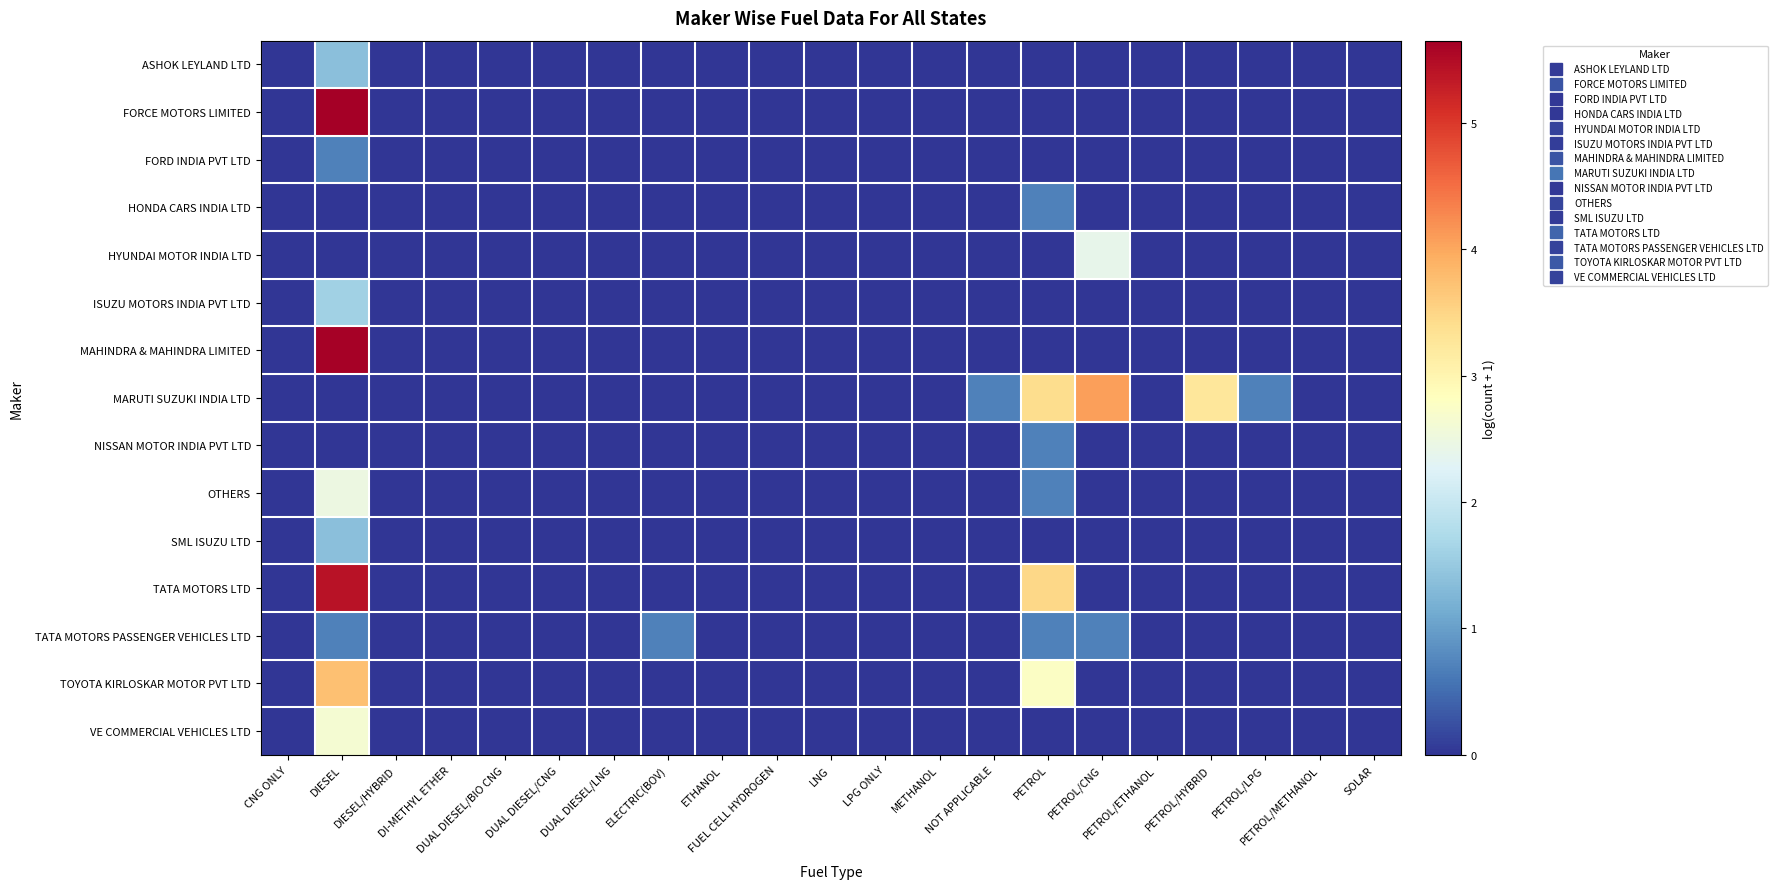

Reading right to left, list all the values displayed in this chart.

ASHOK LEYLAND LTD: SOLAR=0.0	PETROL/METHANOL=0.0	PETROL/LPG=0.0	PETROL/HYBRID=0.0	PETROL/ETHANOL=0.0	PETROL/CNG=0.0	PETROL=0.0	NOT APPLICABLE=0.0	METHANOL=0.0	LPG ONLY=0.0	LNG=0.0	FUEL CELL HYDROGEN=0.0	ETHANOL=0.0	ELECTRIC(BOV)=0.0	DUAL DIESEL/LNG=0.0	DUAL DIESEL/CNG=0.0	DUAL DIESEL/BIO CNG=0.0	DI-METHYL ETHER=0.0	DIESEL/HYBRID=0.0	DIESEL=1.4	CNG ONLY=0.0
FORCE MOTORS LIMITED: SOLAR=0.0	PETROL/METHANOL=0.0	PETROL/LPG=0.0	PETROL/HYBRID=0.0	PETROL/ETHANOL=0.0	PETROL/CNG=0.0	PETROL=0.0	NOT APPLICABLE=0.0	METHANOL=0.0	LPG ONLY=0.0	LNG=0.0	FUEL CELL HYDROGEN=0.0	ETHANOL=0.0	ELECTRIC(BOV)=0.0	DUAL DIESEL/LNG=0.0	DUAL DIESEL/CNG=0.0	DUAL DIESEL/BIO CNG=0.0	DI-METHYL ETHER=0.0	DIESEL/HYBRID=0.0	DIESEL=5.6	CNG ONLY=0.0
FORD INDIA PVT LTD: SOLAR=0.0	PETROL/METHANOL=0.0	PETROL/LPG=0.0	PETROL/HYBRID=0.0	PETROL/ETHANOL=0.0	PETROL/CNG=0.0	PETROL=0.0	NOT APPLICABLE=0.0	METHANOL=0.0	LPG ONLY=0.0	LNG=0.0	FUEL CELL HYDROGEN=0.0	ETHANOL=0.0	ELECTRIC(BOV)=0.0	DUAL DIESEL/LNG=0.0	DUAL DIESEL/CNG=0.0	DUAL DIESEL/BIO CNG=0.0	DI-METHYL ETHER=0.0	DIESEL/HYBRID=0.0	DIESEL=0.7	CNG ONLY=0.0
HONDA CARS INDIA LTD: SOLAR=0.0	PETROL/METHANOL=0.0	PETROL/LPG=0.0	PETROL/HYBRID=0.0	PETROL/ETHANOL=0.0	PETROL/CNG=0.0	PETROL=0.7	NOT APPLICABLE=0.0	METHANOL=0.0	LPG ONLY=0.0	LNG=0.0	FUEL CELL HYDROGEN=0.0	ETHANOL=0.0	ELECTRIC(BOV)=0.0	DUAL DIESEL/LNG=0.0	DUAL DIESEL/CNG=0.0	DUAL DIESEL/BIO CNG=0.0	DI-METHYL ETHER=0.0	DIESEL/HYBRID=0.0	DIESEL=0.0	CNG ONLY=0.0
HYUNDAI MOTOR INDIA LTD: SOLAR=0.0	PETROL/METHANOL=0.0	PETROL/LPG=0.0	PETROL/HYBRID=0.0	PETROL/ETHANOL=0.0	PETROL/CNG=2.4	PETROL=0.0	NOT APPLICABLE=0.0	METHANOL=0.0	LPG ONLY=0.0	LNG=0.0	FUEL CELL HYDROGEN=0.0	ETHANOL=0.0	ELECTRIC(BOV)=0.0	DUAL DIESEL/LNG=0.0	DUAL DIESEL/CNG=0.0	DUAL DIESEL/BIO CNG=0.0	DI-METHYL ETHER=0.0	DIESEL/HYBRID=0.0	DIESEL=0.0	CNG ONLY=0.0
ISUZU MOTORS INDIA PVT LTD: SOLAR=0.0	PETROL/METHANOL=0.0	PETROL/LPG=0.0	PETROL/HYBRID=0.0	PETROL/ETHANOL=0.0	PETROL/CNG=0.0	PETROL=0.0	NOT APPLICABLE=0.0	METHANOL=0.0	LPG ONLY=0.0	LNG=0.0	FUEL CELL HYDROGEN=0.0	ETHANOL=0.0	ELECTRIC(BOV)=0.0	DUAL DIESEL/LNG=0.0	DUAL DIESEL/CNG=0.0	DUAL DIESEL/BIO CNG=0.0	DI-METHYL ETHER=0.0	DIESEL/HYBRID=0.0	DIESEL=1.6	CNG ONLY=0.0
MAHINDRA & MAHINDRA LIMITED: SOLAR=0.0	PETROL/METHANOL=0.0	PETROL/LPG=0.0	PETROL/HYBRID=0.0	PETROL/ETHANOL=0.0	PETROL/CNG=0.0	PETROL=0.0	NOT APPLICABLE=0.0	METHANOL=0.0	LPG ONLY=0.0	LNG=0.0	FUEL CELL HYDROGEN=0.0	ETHANOL=0.0	ELECTRIC(BOV)=0.0	DUAL DIESEL/LNG=0.0	DUAL DIESEL/CNG=0.0	DUAL DIESEL/BIO CNG=0.0	DI-METHYL ETHER=0.0	DIESEL/HYBRID=0.0	DIESEL=5.6	CNG ONLY=0.0
MARUTI SUZUKI INDIA LTD: SOLAR=0.0	PETROL/METHANOL=0.0	PETROL/LPG=0.7	PETROL/HYBRID=3.3	PETROL/ETHANOL=0.0	PETROL/CNG=4.1	PETROL=3.4	NOT APPLICABLE=0.7	METHANOL=0.0	LPG ONLY=0.0	LNG=0.0	FUEL CELL HYDROGEN=0.0	ETHANOL=0.0	ELECTRIC(BOV)=0.0	DUAL DIESEL/LNG=0.0	DUAL DIESEL/CNG=0.0	DUAL DIESEL/BIO CNG=0.0	DI-METHYL ETHER=0.0	DIESEL/HYBRID=0.0	DIESEL=0.0	CNG ONLY=0.0
NISSAN MOTOR INDIA PVT LTD: SOLAR=0.0	PETROL/METHANOL=0.0	PETROL/LPG=0.0	PETROL/HYBRID=0.0	PETROL/ETHANOL=0.0	PETROL/CNG=0.0	PETROL=0.7	NOT APPLICABLE=0.0	METHANOL=0.0	LPG ONLY=0.0	LNG=0.0	FUEL CELL HYDROGEN=0.0	ETHANOL=0.0	ELECTRIC(BOV)=0.0	DUAL DIESEL/LNG=0.0	DUAL DIESEL/CNG=0.0	DUAL DIESEL/BIO CNG=0.0	DI-METHYL ETHER=0.0	DIESEL/HYBRID=0.0	DIESEL=0.0	CNG ONLY=0.0
OTHERS: SOLAR=0.0	PETROL/METHANOL=0.0	PETROL/LPG=0.0	PETROL/HYBRID=0.0	PETROL/ETHANOL=0.0	PETROL/CNG=0.0	PETROL=0.7	NOT APPLICABLE=0.0	METHANOL=0.0	LPG ONLY=0.0	LNG=0.0	FUEL CELL HYDROGEN=0.0	ETHANOL=0.0	ELECTRIC(BOV)=0.0	DUAL DIESEL/LNG=0.0	DUAL DIESEL/CNG=0.0	DUAL DIESEL/BIO CNG=0.0	DI-METHYL ETHER=0.0	DIESEL/HYBRID=0.0	DIESEL=2.5	CNG ONLY=0.0
SML ISUZU LTD: SOLAR=0.0	PETROL/METHANOL=0.0	PETROL/LPG=0.0	PETROL/HYBRID=0.0	PETROL/ETHANOL=0.0	PETROL/CNG=0.0	PETROL=0.0	NOT APPLICABLE=0.0	METHANOL=0.0	LPG ONLY=0.0	LNG=0.0	FUEL CELL HYDROGEN=0.0	ETHANOL=0.0	ELECTRIC(BOV)=0.0	DUAL DIESEL/LNG=0.0	DUAL DIESEL/CNG=0.0	DUAL DIESEL/BIO CNG=0.0	DI-METHYL ETHER=0.0	DIESEL/HYBRID=0.0	DIESEL=1.4	CNG ONLY=0.0
TATA MOTORS LTD: SOLAR=0.0	PETROL/METHANOL=0.0	PETROL/LPG=0.0	PETROL/HYBRID=0.0	PETROL/ETHANOL=0.0	PETROL/CNG=0.0	PETROL=3.5	NOT APPLICABLE=0.0	METHANOL=0.0	LPG ONLY=0.0	LNG=0.0	FUEL CELL HYDROGEN=0.0	ETHANOL=0.0	ELECTRIC(BOV)=0.0	DUAL DIESEL/LNG=0.0	DUAL DIESEL/CNG=0.0	DUAL DIESEL/BIO CNG=0.0	DI-METHYL ETHER=0.0	DIESEL/HYBRID=0.0	DIESEL=5.4	CNG ONLY=0.0
TATA MOTORS PASSENGER VEHICLES LTD: SOLAR=0.0	PETROL/METHANOL=0.0	PETROL/LPG=0.0	PETROL/HYBRID=0.0	PETROL/ETHANOL=0.0	PETROL/CNG=0.7	PETROL=0.7	NOT APPLICABLE=0.0	METHANOL=0.0	LPG ONLY=0.0	LNG=0.0	FUEL CELL HYDROGEN=0.0	ETHANOL=0.0	ELECTRIC(BOV)=0.7	DUAL DIESEL/LNG=0.0	DUAL DIESEL/CNG=0.0	DUAL DIESEL/BIO CNG=0.0	DI-METHYL ETHER=0.0	DIESEL/HYBRID=0.0	DIESEL=0.7	CNG ONLY=0.0
TOYOTA KIRLOSKAR MOTOR PVT LTD: SOLAR=0.0	PETROL/METHANOL=0.0	PETROL/LPG=0.0	PETROL/HYBRID=0.0	PETROL/ETHANOL=0.0	PETROL/CNG=0.0	PETROL=2.8	NOT APPLICABLE=0.0	METHANOL=0.0	LPG ONLY=0.0	LNG=0.0	FUEL CELL HYDROGEN=0.0	ETHANOL=0.0	ELECTRIC(BOV)=0.0	DUAL DIESEL/LNG=0.0	DUAL DIESEL/CNG=0.0	DUAL DIESEL/BIO CNG=0.0	DI-METHYL ETHER=0.0	DIESEL/HYBRID=0.0	DIESEL=3.7	CNG ONLY=0.0
VE COMMERCIAL VEHICLES LTD: SOLAR=0.0	PETROL/METHANOL=0.0	PETROL/LPG=0.0	PETROL/HYBRID=0.0	PETROL/ETHANOL=0.0	PETROL/CNG=0.0	PETROL=0.0	NOT APPLICABLE=0.0	METHANOL=0.0	LPG ONLY=0.0	LNG=0.0	FUEL CELL HYDROGEN=0.0	ETHANOL=0.0	ELECTRIC(BOV)=0.0	DUAL DIESEL/LNG=0.0	DUAL DIESEL/CNG=0.0	DUAL DIESEL/BIO CNG=0.0	DI-METHYL ETHER=0.0	DIESEL/HYBRID=0.0	DIESEL=2.6	CNG ONLY=0.0